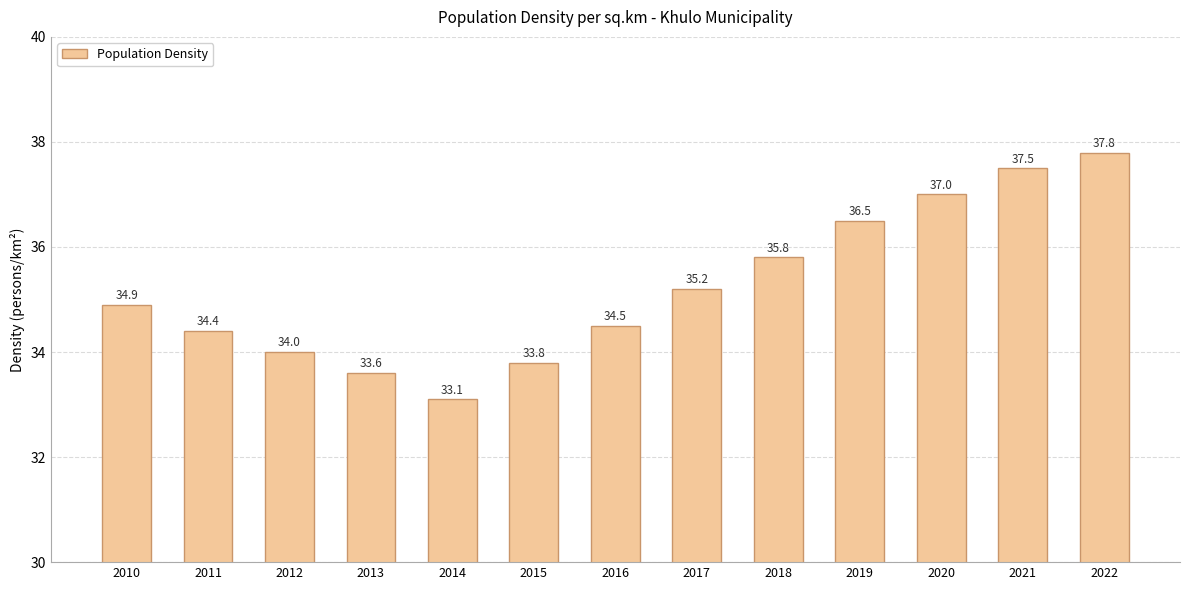

At which label is the value closest to 35?

2010